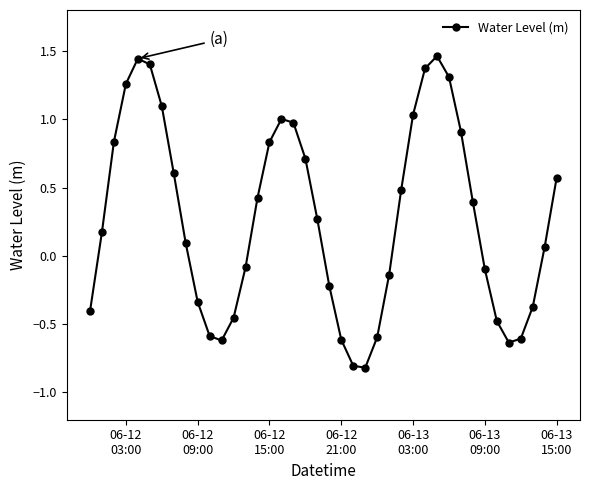

How many values exceed 0?

23